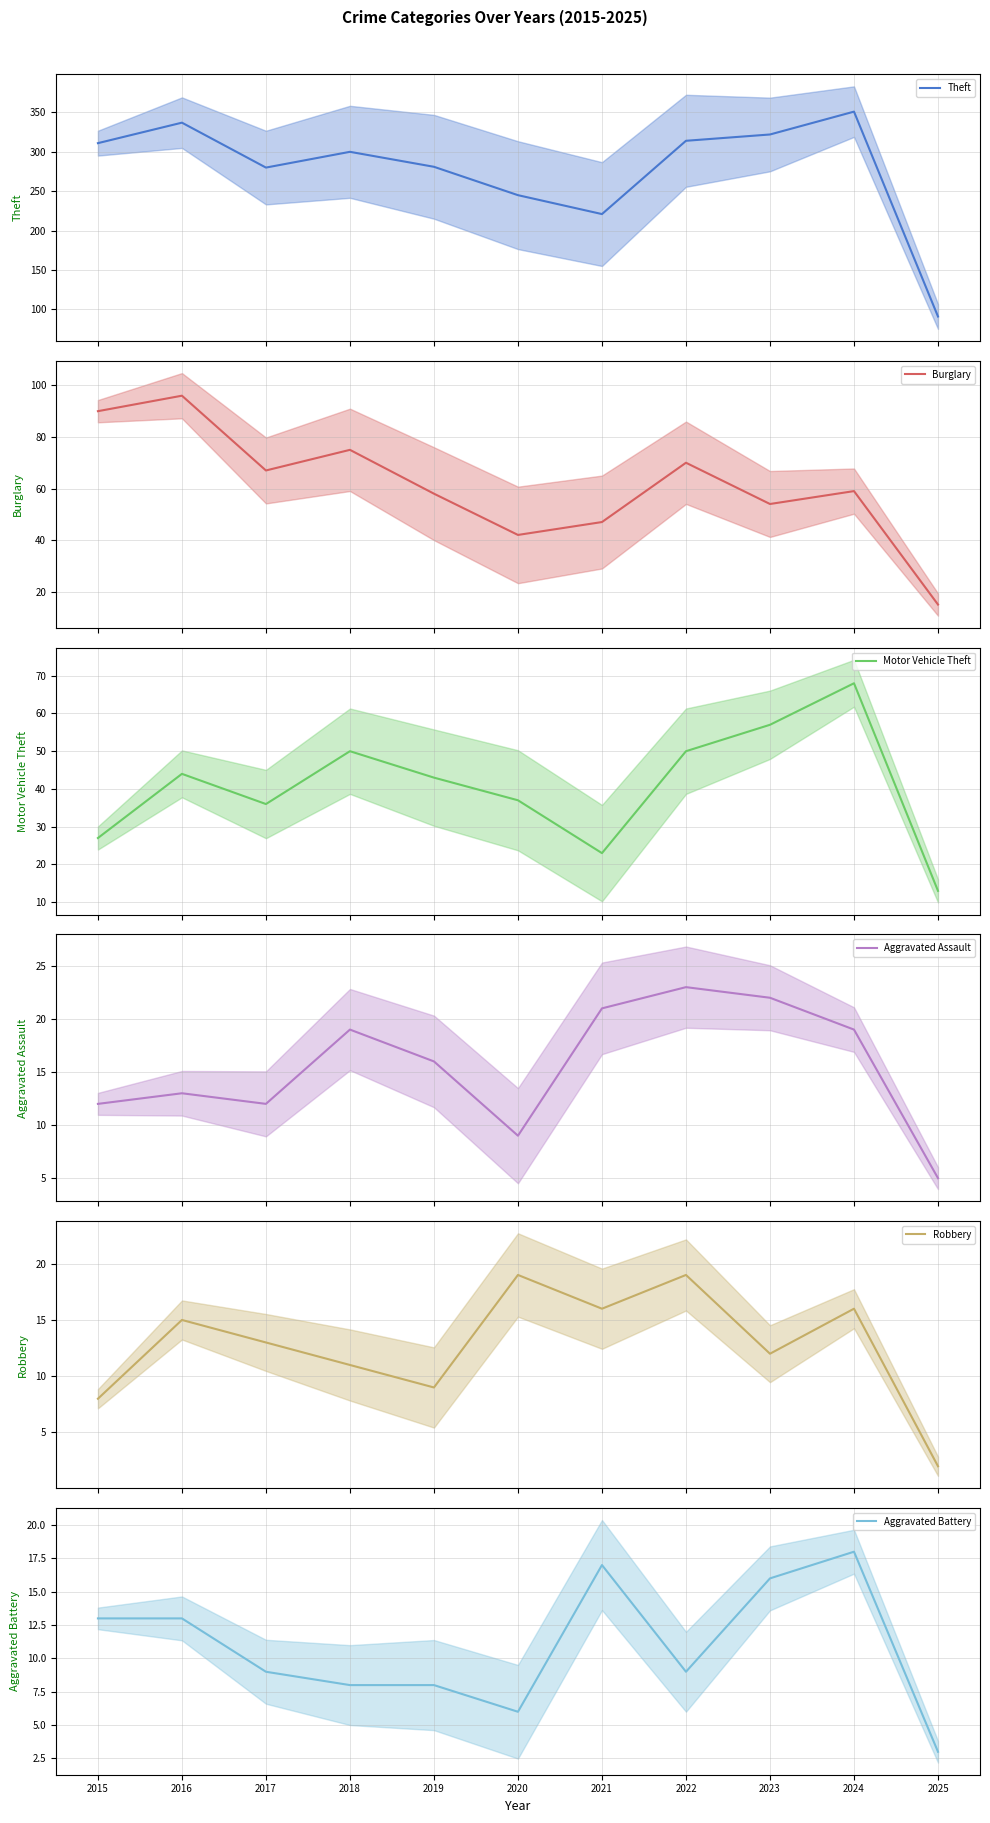

How many lines are shown in the chart?

6